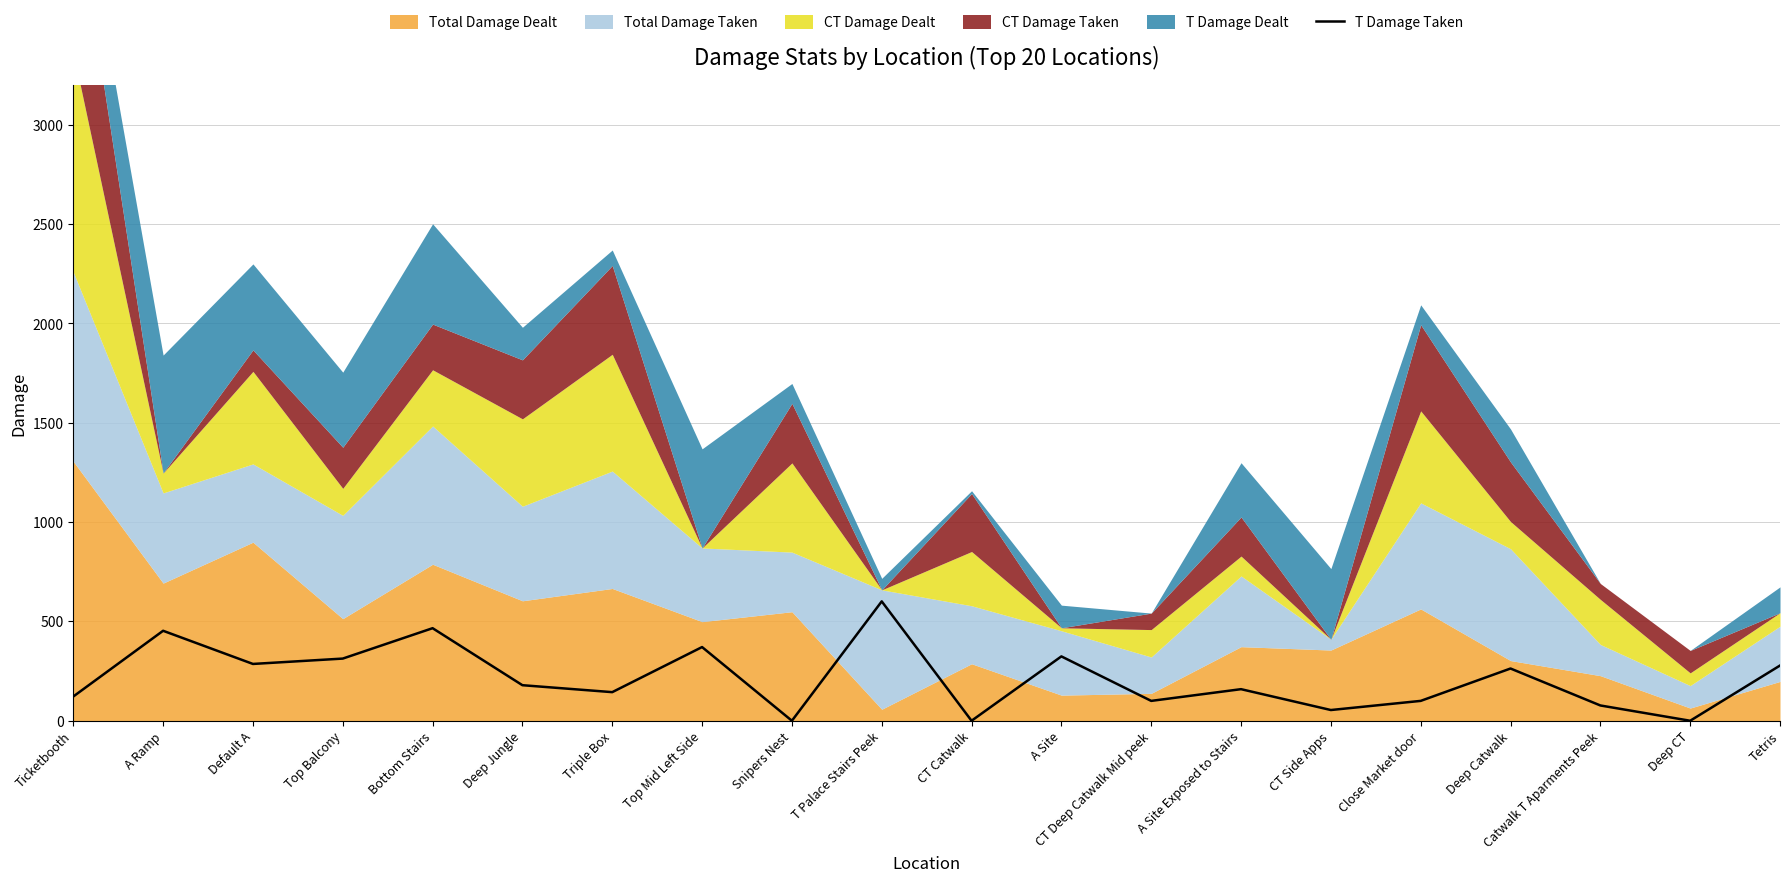

What is the difference between the maximum and minimum values?

601